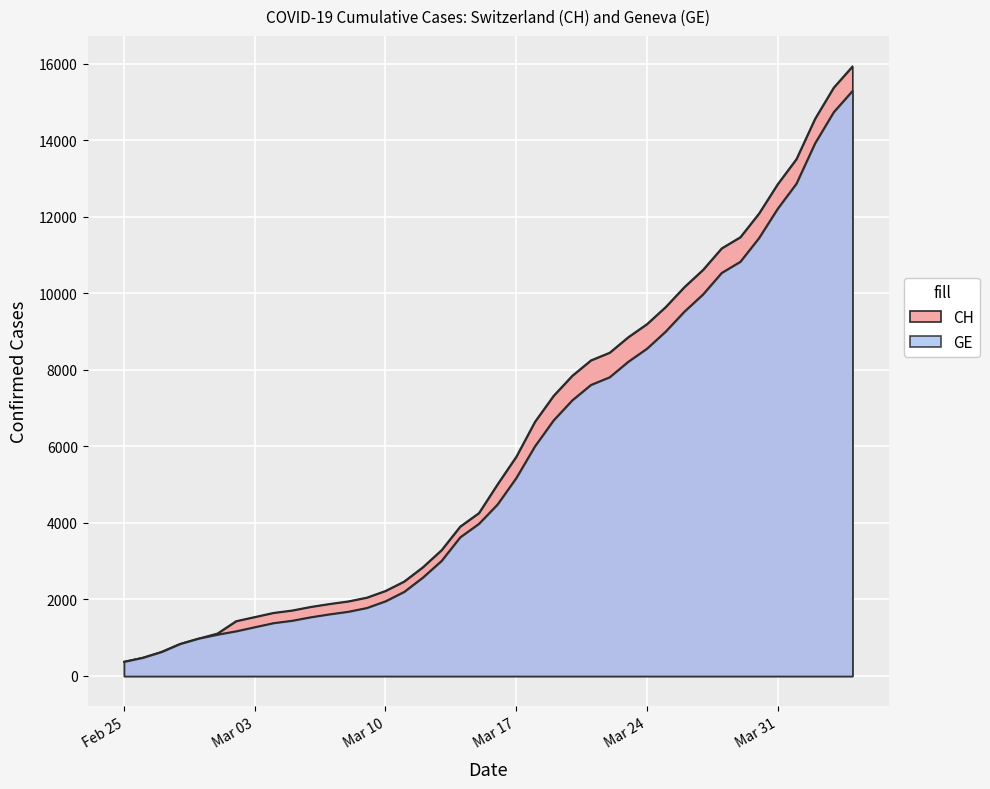

At which label does GE reach its minimum?

Feb 25